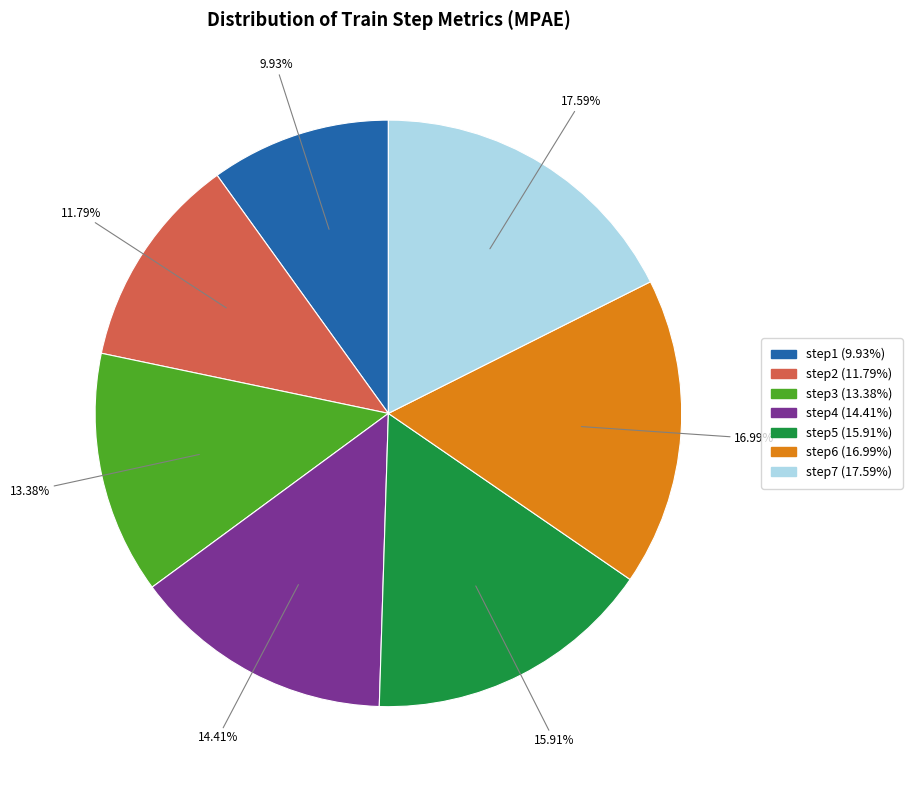

Which has a higher value, step5 or step7?

step7